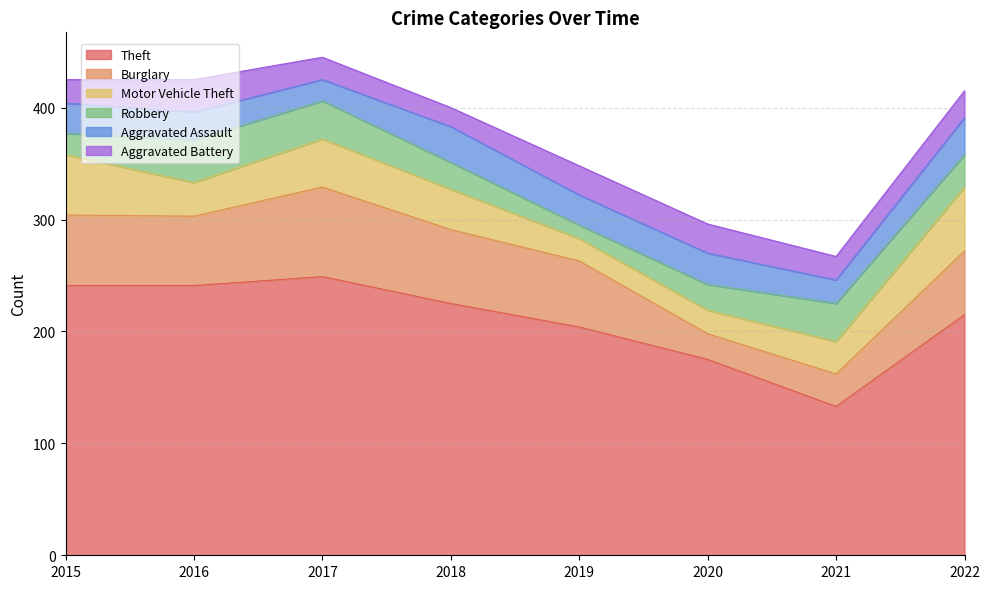

Where do Burglary and Aggravated Assault first cross each other?

2019 and 2020